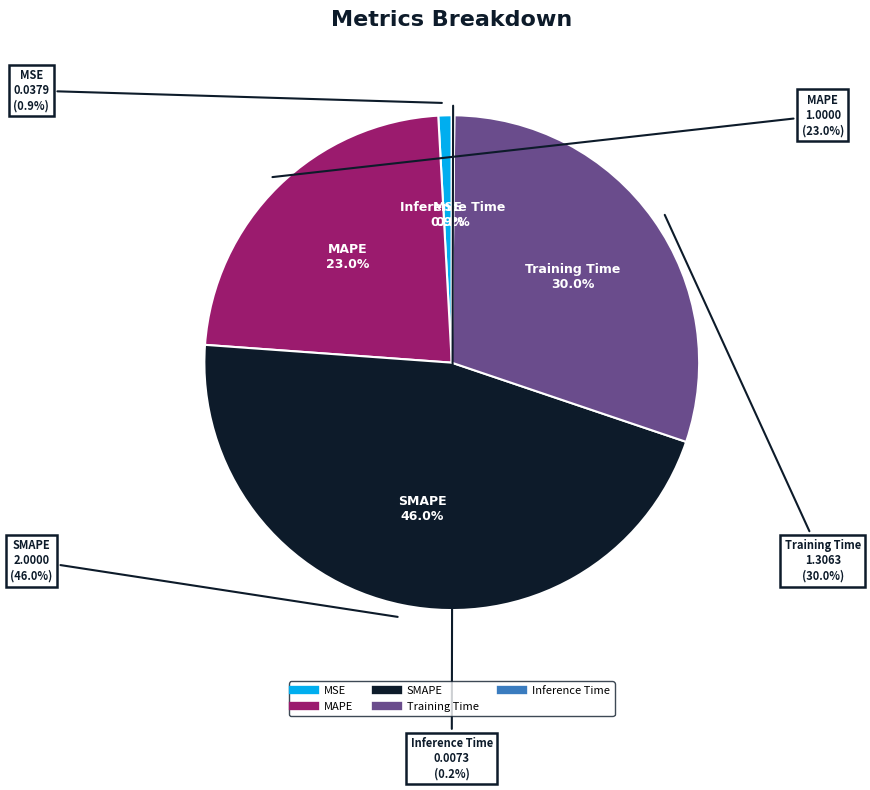

Does SMAPE account for over 50% of the chart?

No